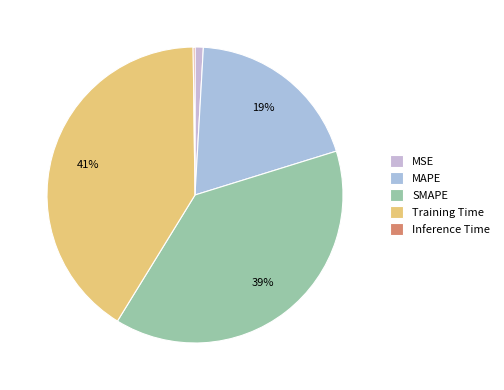

Count the number of slices in the pie.

5